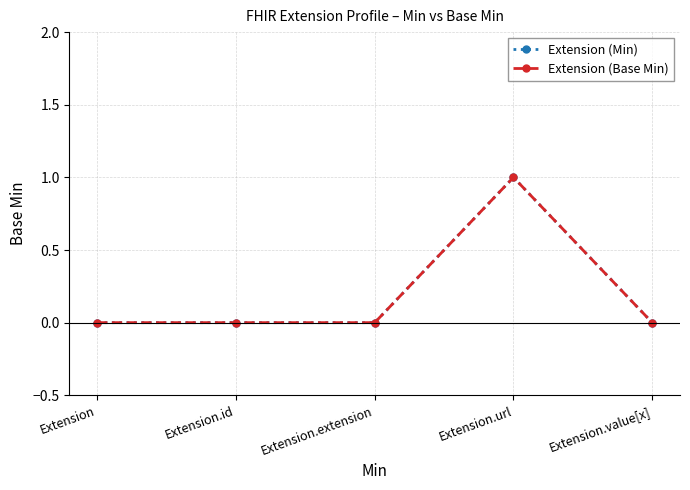

Is this an area chart (filled region under the line)?

No